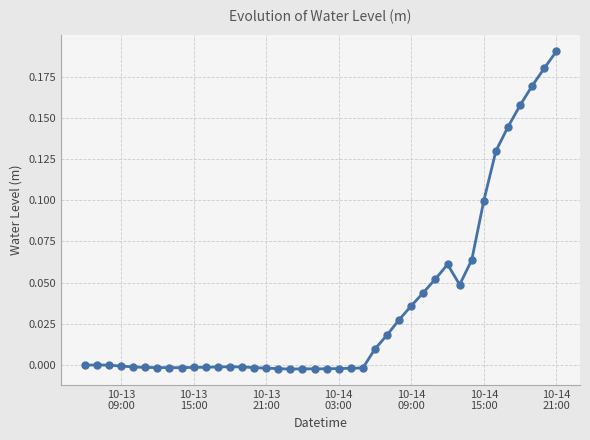

What is the sum of all values?

1.4